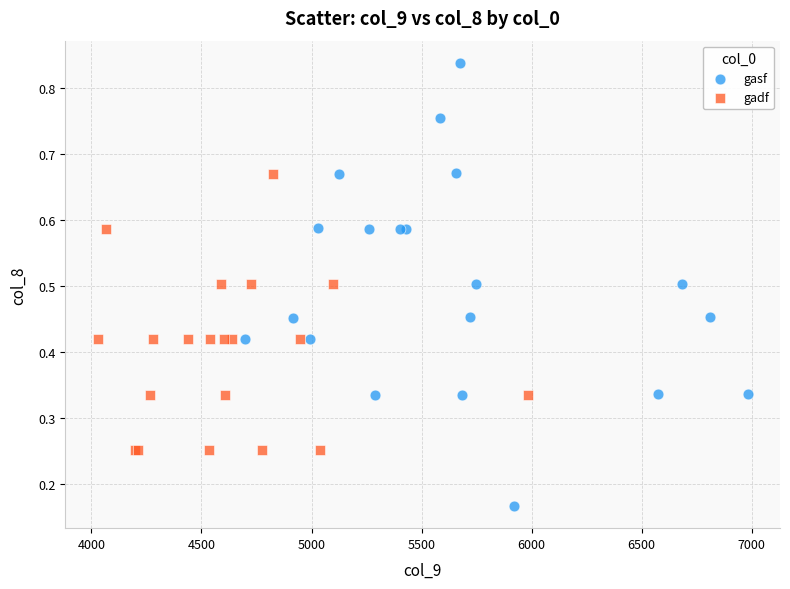

What are all the series names shown in the legend?

gasf, gadf